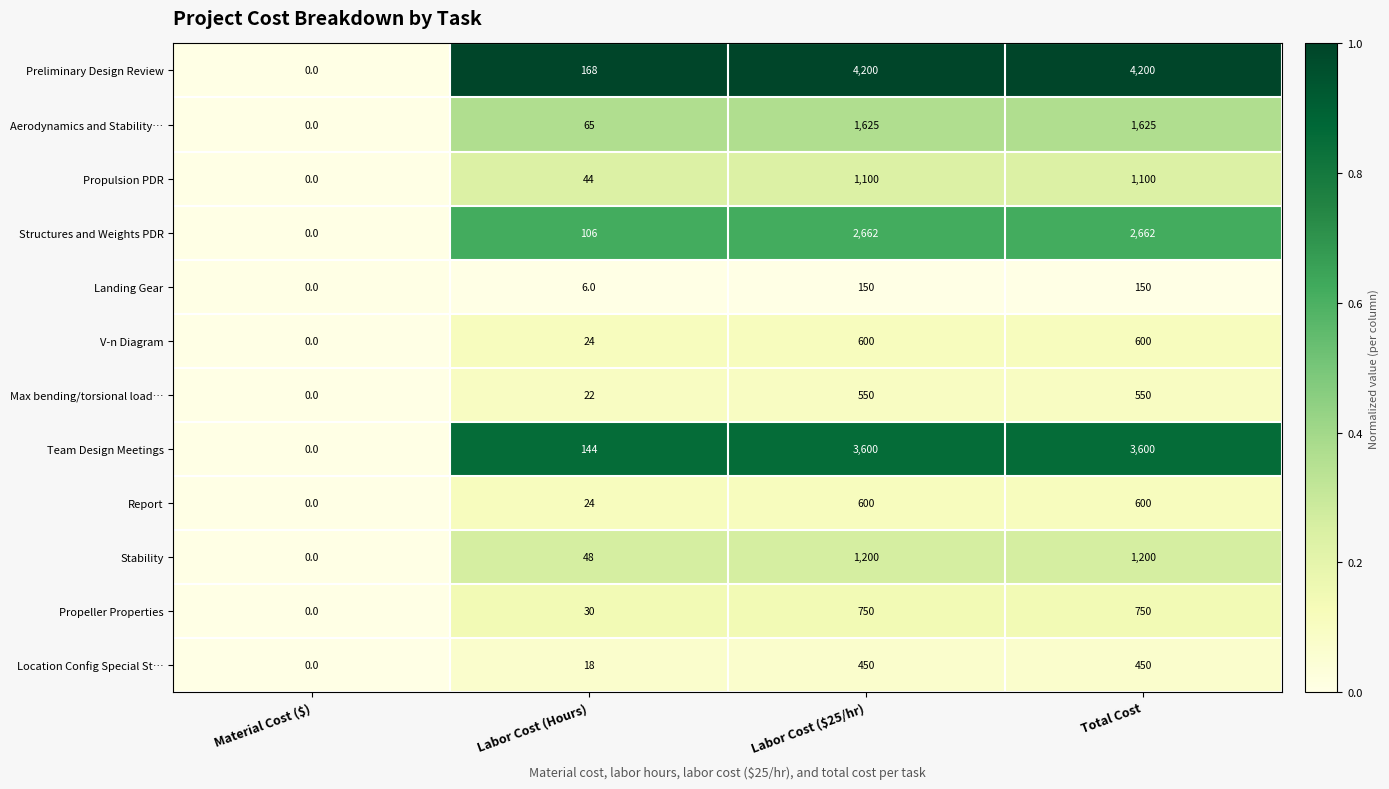

The value of Landing Gear at Labor Cost (Hours) is 6. True or false?

True